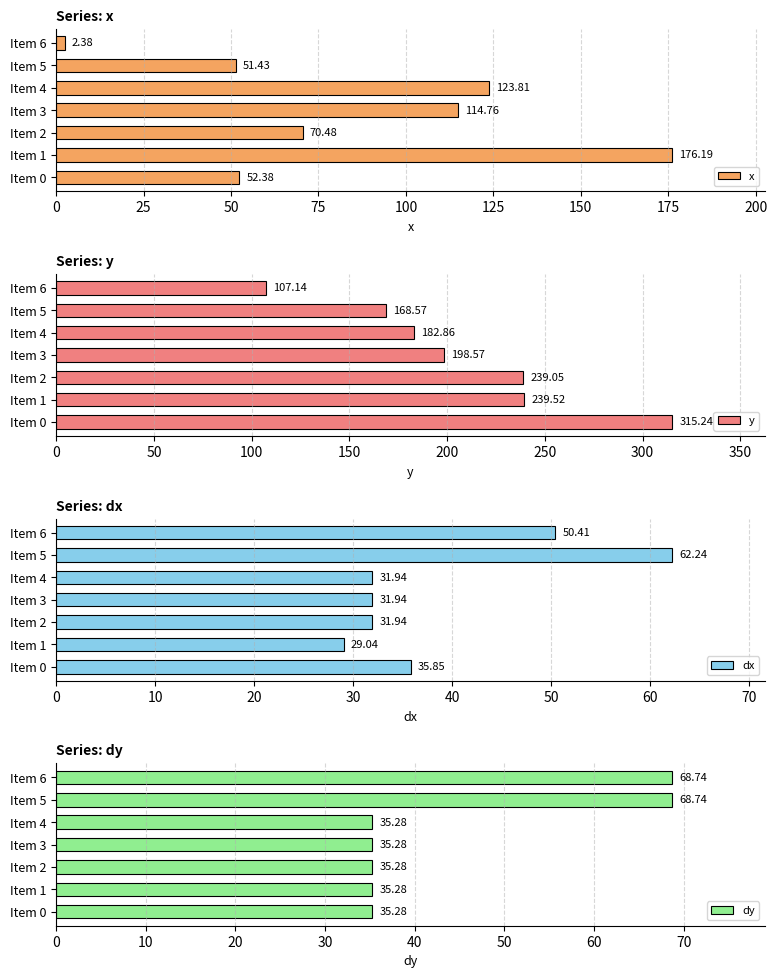

Is it true that y equals 316.5 at Item 4?

False